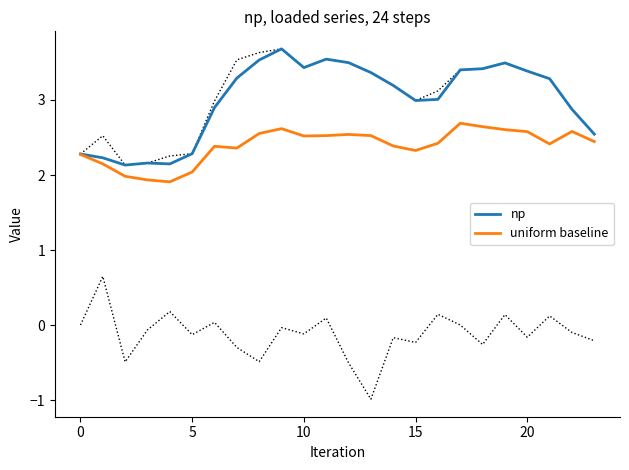

True or false: uniform baseline has a value of 2.0 at 5.

True